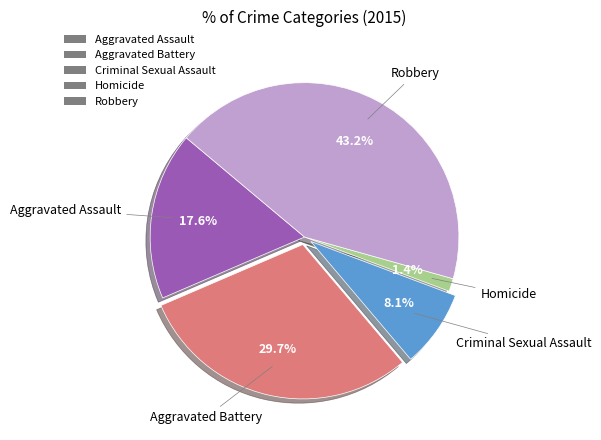

What is the ratio of the value at Aggravated Battery to the value at Aggravated Assault?

1.7